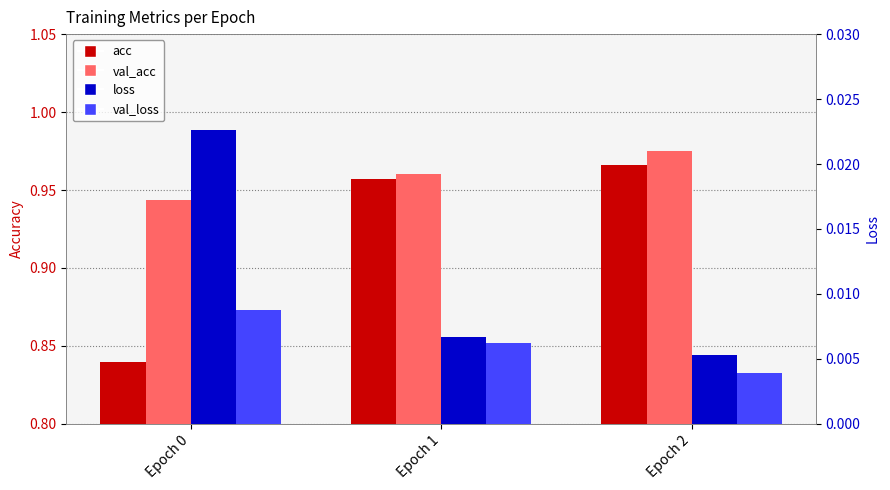

At which category does the chart reach its minimum across all series?

Epoch 2